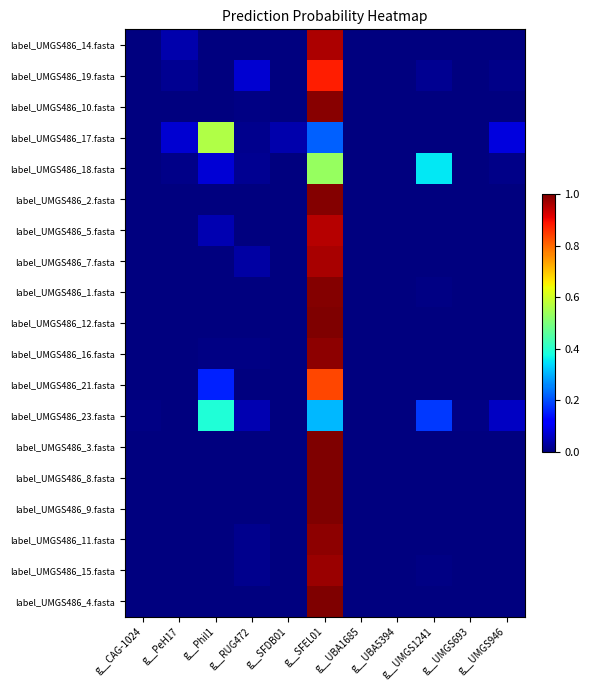

Reading left to right, extract all data points from this chart.

label_UMGS486_14.fasta: g__CAG-1024=0.0	g__PeH17=0.0	g__Phil1=0.0	g__RUG472=0.0	g__SFDB01=0.0	g__SFEL01=1.0	g__UBA1685=0.0	g__UBA5394=0.0	g__UMGS1241=0.0	g__UMGS693=0.0	g__UMGS946=0.0
label_UMGS486_19.fasta: g__CAG-1024=0.0	g__PeH17=0.0	g__Phil1=0.0	g__RUG472=0.1	g__SFDB01=0.0	g__SFEL01=0.9	g__UBA1685=0.0	g__UBA5394=0.0	g__UMGS1241=0.0	g__UMGS693=0.0	g__UMGS946=0.0
label_UMGS486_10.fasta: g__CAG-1024=0.0	g__PeH17=0.0	g__Phil1=0.0	g__RUG472=0.0	g__SFDB01=0.0	g__SFEL01=1.0	g__UBA1685=0.0	g__UBA5394=0.0	g__UMGS1241=0.0	g__UMGS693=0.0	g__UMGS946=0.0
label_UMGS486_17.fasta: g__CAG-1024=0.0	g__PeH17=0.1	g__Phil1=0.6	g__RUG472=0.0	g__SFDB01=0.0	g__SFEL01=0.2	g__UBA1685=0.0	g__UBA5394=0.0	g__UMGS1241=0.0	g__UMGS693=0.0	g__UMGS946=0.1
label_UMGS486_18.fasta: g__CAG-1024=0.0	g__PeH17=0.0	g__Phil1=0.1	g__RUG472=0.0	g__SFDB01=0.0	g__SFEL01=0.5	g__UBA1685=0.0	g__UBA5394=0.0	g__UMGS1241=0.4	g__UMGS693=0.0	g__UMGS946=0.0
label_UMGS486_2.fasta: g__CAG-1024=0.0	g__PeH17=0.0	g__Phil1=0.0	g__RUG472=0.0	g__SFDB01=0.0	g__SFEL01=1.0	g__UBA1685=0.0	g__UBA5394=0.0	g__UMGS1241=0.0	g__UMGS693=0.0	g__UMGS946=0.0
label_UMGS486_5.fasta: g__CAG-1024=0.0	g__PeH17=0.0	g__Phil1=0.0	g__RUG472=0.0	g__SFDB01=0.0	g__SFEL01=1.0	g__UBA1685=0.0	g__UBA5394=0.0	g__UMGS1241=0.0	g__UMGS693=0.0	g__UMGS946=0.0
label_UMGS486_7.fasta: g__CAG-1024=0.0	g__PeH17=0.0	g__Phil1=0.0	g__RUG472=0.0	g__SFDB01=0.0	g__SFEL01=1.0	g__UBA1685=0.0	g__UBA5394=0.0	g__UMGS1241=0.0	g__UMGS693=0.0	g__UMGS946=0.0
label_UMGS486_1.fasta: g__CAG-1024=0.0	g__PeH17=0.0	g__Phil1=0.0	g__RUG472=0.0	g__SFDB01=0.0	g__SFEL01=1.0	g__UBA1685=0.0	g__UBA5394=0.0	g__UMGS1241=0.0	g__UMGS693=0.0	g__UMGS946=0.0
label_UMGS486_12.fasta: g__CAG-1024=0.0	g__PeH17=0.0	g__Phil1=0.0	g__RUG472=0.0	g__SFDB01=0.0	g__SFEL01=1.0	g__UBA1685=0.0	g__UBA5394=0.0	g__UMGS1241=0.0	g__UMGS693=0.0	g__UMGS946=0.0
label_UMGS486_16.fasta: g__CAG-1024=0.0	g__PeH17=0.0	g__Phil1=0.0	g__RUG472=0.0	g__SFDB01=0.0	g__SFEL01=1.0	g__UBA1685=0.0	g__UBA5394=0.0	g__UMGS1241=0.0	g__UMGS693=0.0	g__UMGS946=0.0
label_UMGS486_21.fasta: g__CAG-1024=0.0	g__PeH17=0.0	g__Phil1=0.2	g__RUG472=0.0	g__SFDB01=0.0	g__SFEL01=0.8	g__UBA1685=0.0	g__UBA5394=0.0	g__UMGS1241=0.0	g__UMGS693=0.0	g__UMGS946=0.0
label_UMGS486_23.fasta: g__CAG-1024=0.0	g__PeH17=0.0	g__Phil1=0.4	g__RUG472=0.0	g__SFDB01=0.0	g__SFEL01=0.3	g__UBA1685=0.0	g__UBA5394=0.0	g__UMGS1241=0.2	g__UMGS693=0.0	g__UMGS946=0.1
label_UMGS486_3.fasta: g__CAG-1024=0.0	g__PeH17=0.0	g__Phil1=0.0	g__RUG472=0.0	g__SFDB01=0.0	g__SFEL01=1.0	g__UBA1685=0.0	g__UBA5394=0.0	g__UMGS1241=0.0	g__UMGS693=0.0	g__UMGS946=0.0
label_UMGS486_8.fasta: g__CAG-1024=0.0	g__PeH17=0.0	g__Phil1=0.0	g__RUG472=0.0	g__SFDB01=0.0	g__SFEL01=1.0	g__UBA1685=0.0	g__UBA5394=0.0	g__UMGS1241=0.0	g__UMGS693=0.0	g__UMGS946=0.0
label_UMGS486_9.fasta: g__CAG-1024=0.0	g__PeH17=0.0	g__Phil1=0.0	g__RUG472=0.0	g__SFDB01=0.0	g__SFEL01=1.0	g__UBA1685=0.0	g__UBA5394=0.0	g__UMGS1241=0.0	g__UMGS693=0.0	g__UMGS946=0.0
label_UMGS486_11.fasta: g__CAG-1024=0.0	g__PeH17=0.0	g__Phil1=0.0	g__RUG472=0.0	g__SFDB01=0.0	g__SFEL01=1.0	g__UBA1685=0.0	g__UBA5394=0.0	g__UMGS1241=0.0	g__UMGS693=0.0	g__UMGS946=0.0
label_UMGS486_15.fasta: g__CAG-1024=0.0	g__PeH17=0.0	g__Phil1=0.0	g__RUG472=0.0	g__SFDB01=0.0	g__SFEL01=1.0	g__UBA1685=0.0	g__UBA5394=0.0	g__UMGS1241=0.0	g__UMGS693=0.0	g__UMGS946=0.0
label_UMGS486_4.fasta: g__CAG-1024=0.0	g__PeH17=0.0	g__Phil1=0.0	g__RUG472=0.0	g__SFDB01=0.0	g__SFEL01=1.0	g__UBA1685=0.0	g__UBA5394=0.0	g__UMGS1241=0.0	g__UMGS693=0.0	g__UMGS946=0.0